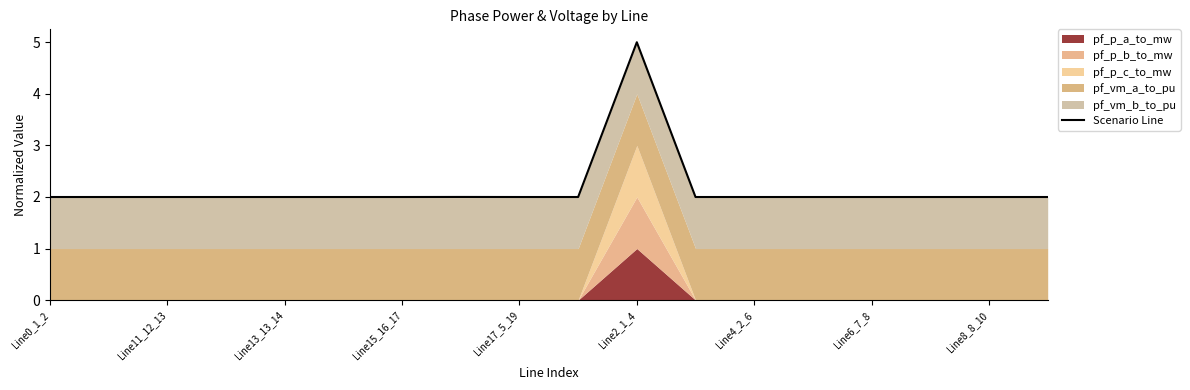

What is the value of the 17th point from the left?

2.0